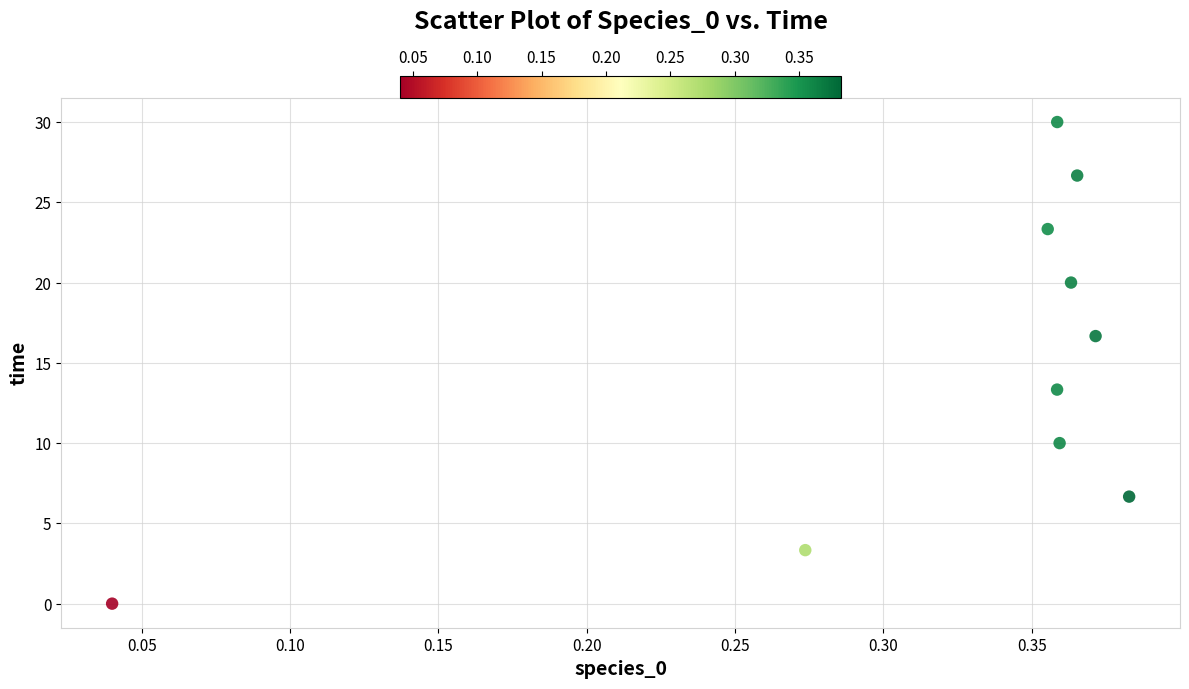

What is the range of Y values (max minus min)?

30.0